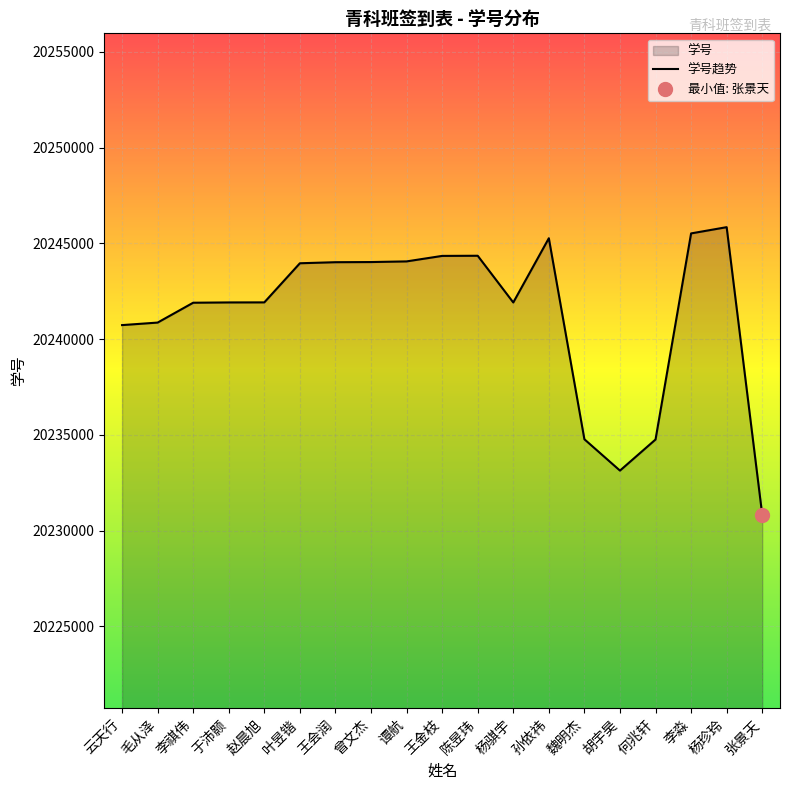

Reading right to left, transcribe all the data shown in this chart.

张景天=20230834	杨珍玲=20245851	李淼=20245525	何兆轩=20234761	胡宇昊=20233138	魏明杰=20234774	孙依祎=20245273	杨骐宇=20241918	陈昱玮=20244358	王金枝=20244350	谭航=20244063	曾文杰=20244029	王会润=20244021	叶昱锴=20243966	赵晨旭=20241923	于沛颢=20241920	李祺伟=20241905	毛从泽=20240868	云天行=20240736